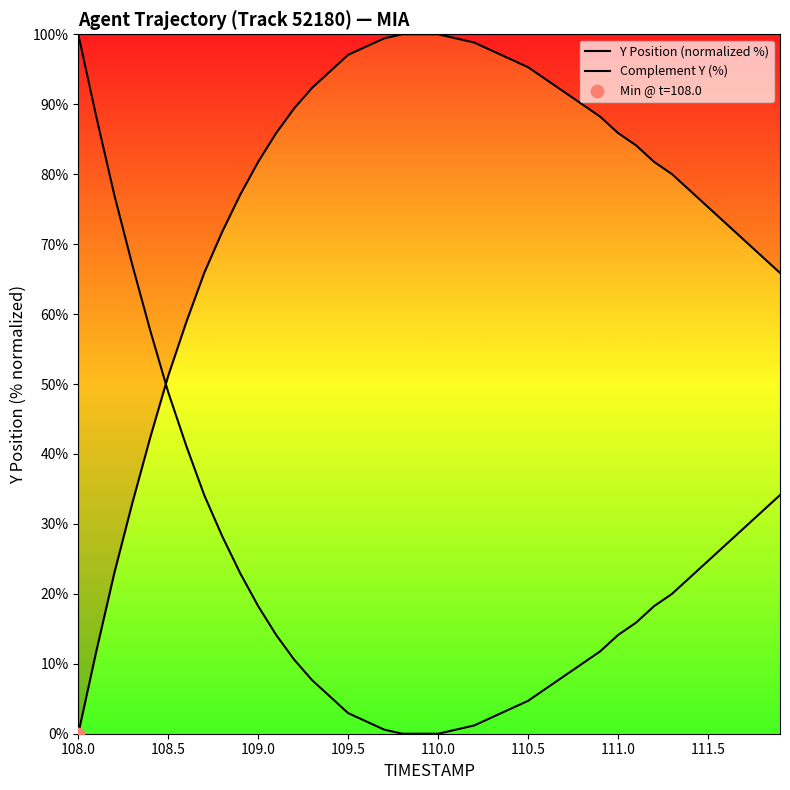

Which series has the largest Y range (max minus min)?

Y Position (normalized %)